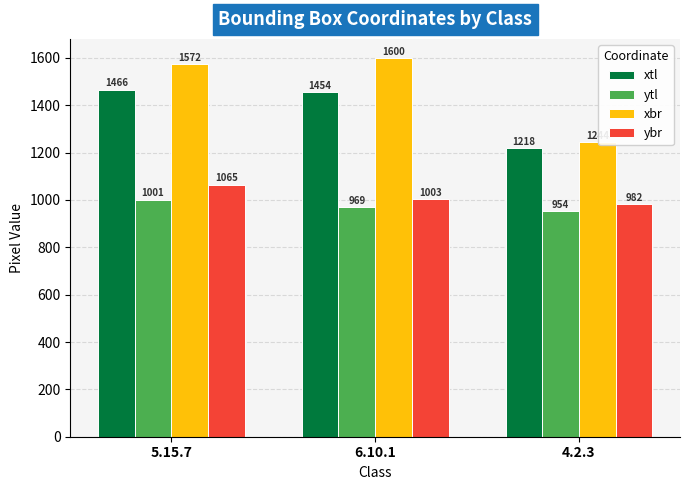

What is the label of the 3rd bar from the right?

5.15.7